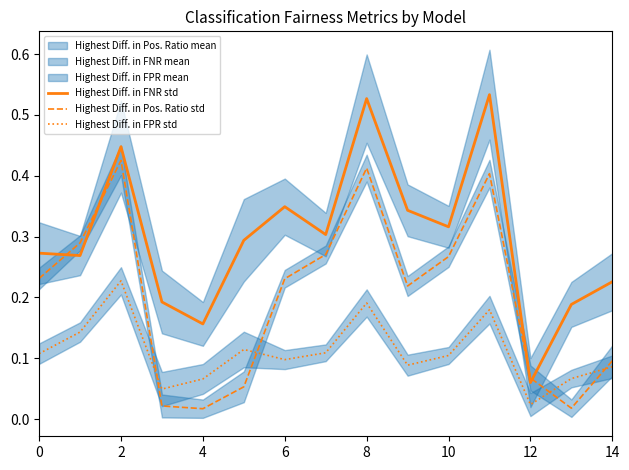

At which label is Highest Diff. in FPR std closest to 0?

12